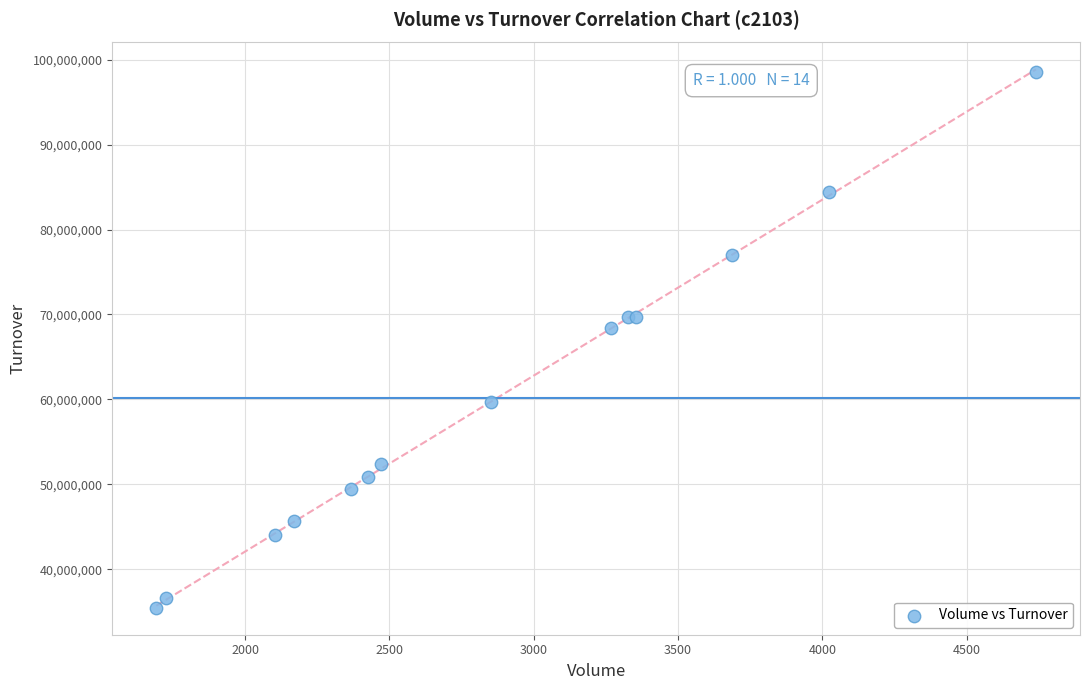

What Y value in the scatter plot is closest to 67032110?

68405420